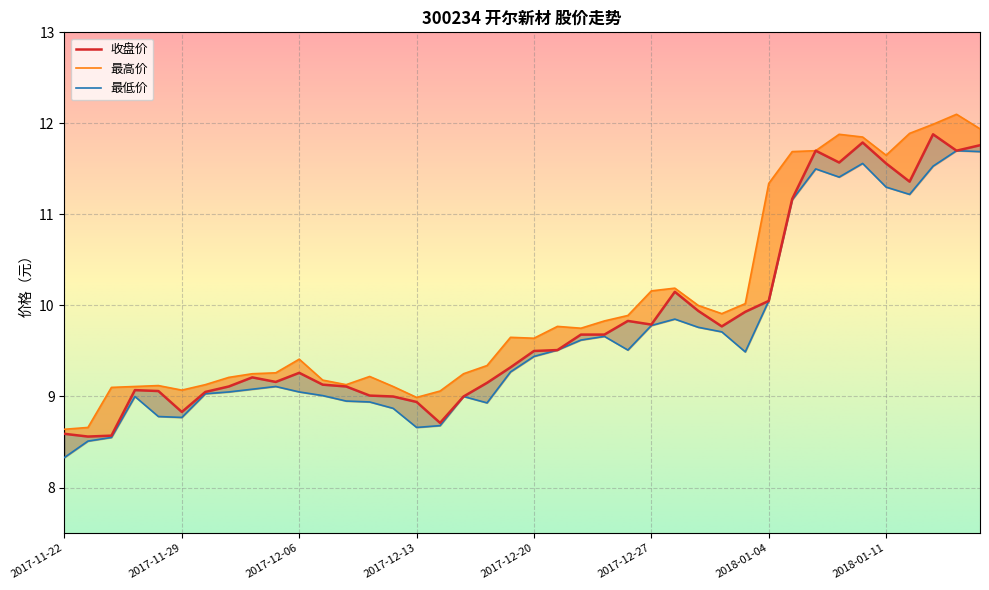

Reading right to left, what are all the values shown in this chart?

收盘价: 2018-01-17=11.8	2018-01-16=11.7	2018-01-15=11.9	2018-01-12=11.4	2018-01-11=11.6	2018-01-10=11.8	2018-01-09=11.6	2018-01-08=11.7	2018-01-05=11.2	2018-01-04=10.1	2018-01-03=9.9	2018-01-02=9.8	2017-12-29=9.9	2017-12-28=10.2	2017-12-27=9.8	2017-12-26=9.8	2017-12-25=9.7	2017-12-22=9.7	2017-12-21=9.5	2017-12-20=9.5	2017-12-19=9.3	2017-12-18=9.2	2017-12-15=9.0	2017-12-14=8.7	2017-12-13=8.9	2017-12-12=9.0	2017-12-11=9.0	2017-12-08=9.1	2017-12-07=9.1	2017-12-06=9.3	2017-12-05=9.2	2017-12-04=9.2	2017-12-01=9.1	2017-11-30=9.1	2017-11-29=8.8	2017-11-28=9.1	2017-11-27=9.1	2017-11-24=8.6	2017-11-23=8.6	2017-11-22=8.6
最高价: 2018-01-17=11.9	2018-01-16=12.1	2018-01-15=12.0	2018-01-12=11.9	2018-01-11=11.7	2018-01-10=11.8	2018-01-09=11.9	2018-01-08=11.7	2018-01-05=11.7	2018-01-04=11.3	2018-01-03=10.0	2018-01-02=9.9	2017-12-29=10.0	2017-12-28=10.2	2017-12-27=10.2	2017-12-26=9.9	2017-12-25=9.8	2017-12-22=9.8	2017-12-21=9.8	2017-12-20=9.6	2017-12-19=9.7	2017-12-18=9.3	2017-12-15=9.2	2017-12-14=9.1	2017-12-13=9.0	2017-12-12=9.1	2017-12-11=9.2	2017-12-08=9.1	2017-12-07=9.2	2017-12-06=9.4	2017-12-05=9.3	2017-12-04=9.2	2017-12-01=9.2	2017-11-30=9.1	2017-11-29=9.1	2017-11-28=9.1	2017-11-27=9.1	2017-11-24=9.1	2017-11-23=8.7	2017-11-22=8.6
最低价: 2018-01-17=11.7	2018-01-16=11.7	2018-01-15=11.5	2018-01-12=11.2	2018-01-11=11.3	2018-01-10=11.6	2018-01-09=11.4	2018-01-08=11.5	2018-01-05=11.2	2018-01-04=10.1	2018-01-03=9.5	2018-01-02=9.7	2017-12-29=9.8	2017-12-28=9.8	2017-12-27=9.8	2017-12-26=9.5	2017-12-25=9.7	2017-12-22=9.6	2017-12-21=9.5	2017-12-20=9.4	2017-12-19=9.3	2017-12-18=8.9	2017-12-15=9.0	2017-12-14=8.7	2017-12-13=8.7	2017-12-12=8.9	2017-12-11=8.9	2017-12-08=8.9	2017-12-07=9.0	2017-12-06=9.1	2017-12-05=9.1	2017-12-04=9.1	2017-12-01=9.1	2017-11-30=9.0	2017-11-29=8.8	2017-11-28=8.8	2017-11-27=9.0	2017-11-24=8.6	2017-11-23=8.5	2017-11-22=8.3